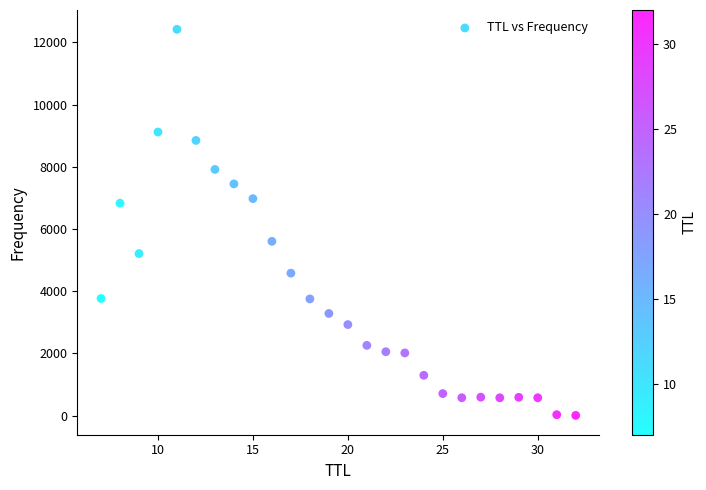

What is the range of X values (max minus min)?

25